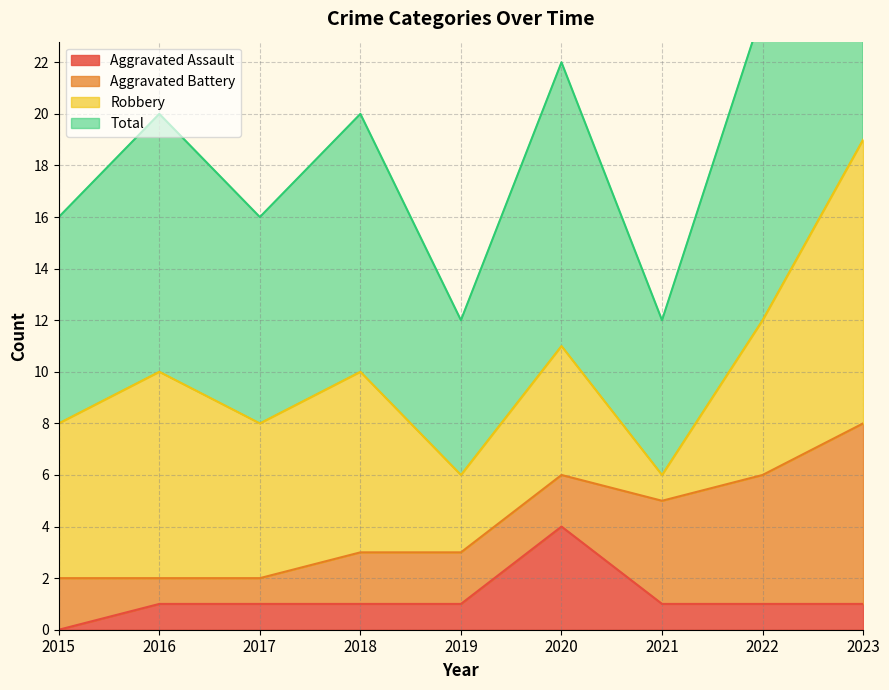

True or false: Aggravated Assault has a value of 1 at 2022.

True